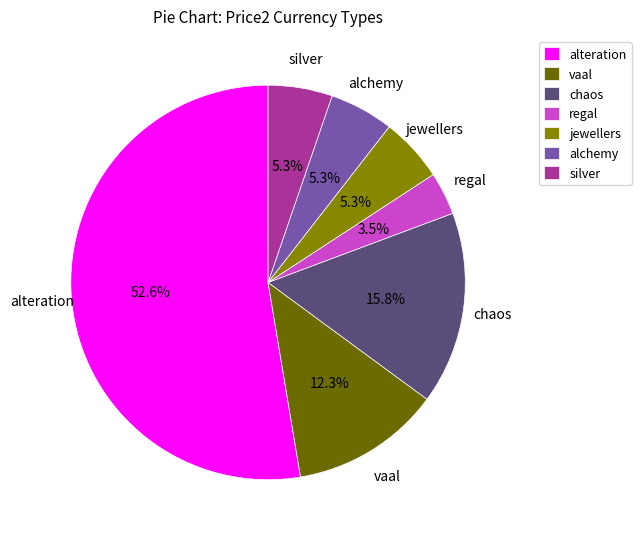

Is there a majority slice in this chart?

Yes